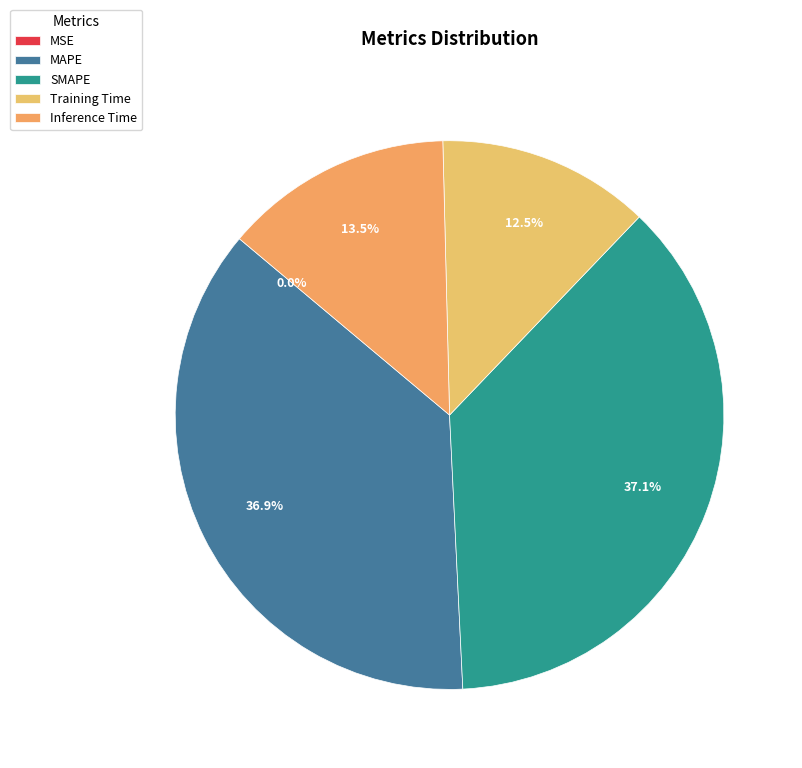

What percentage is the SMAPE slice, to the nearest percent?

37%